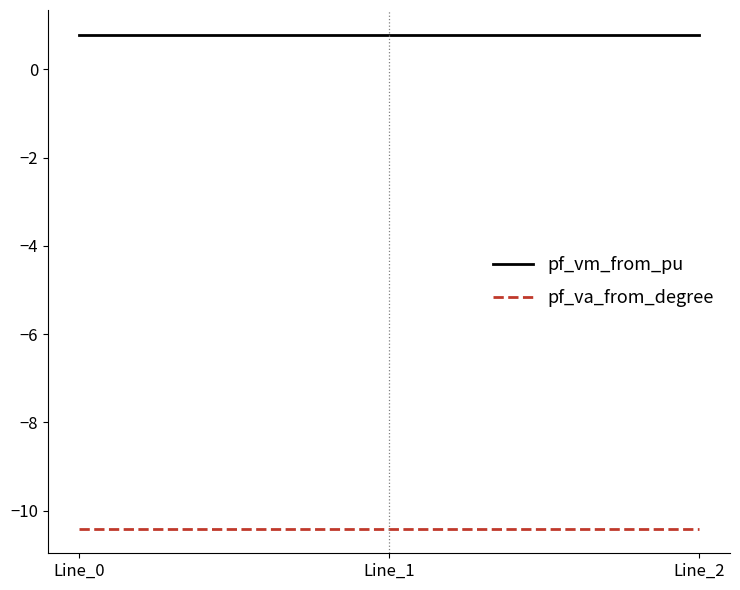

Which series has the largest total across all categories?

pf_vm_from_pu